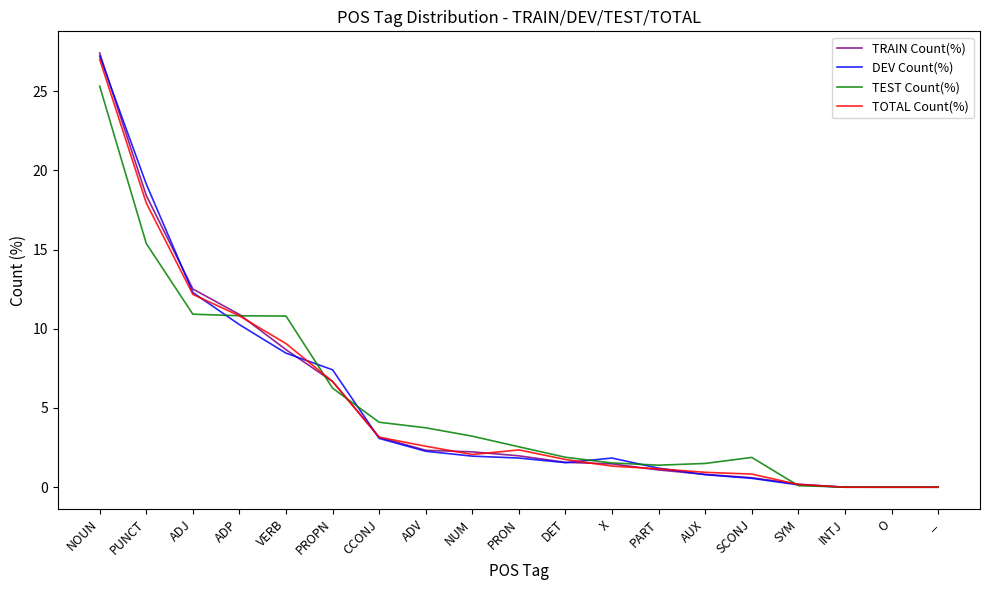

Is it true that TOTAL Count(%) equals 0.0 at INTJ?

True